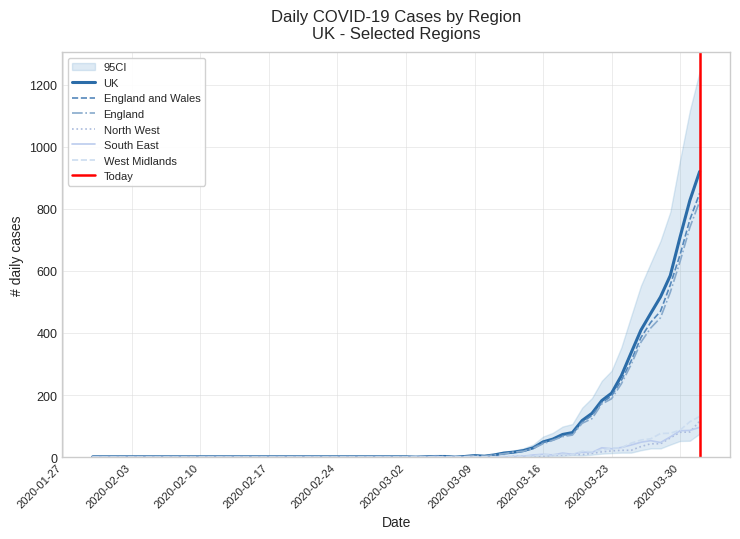

True or false: England and Wales has a value of 55 at 17/03/2020.

True